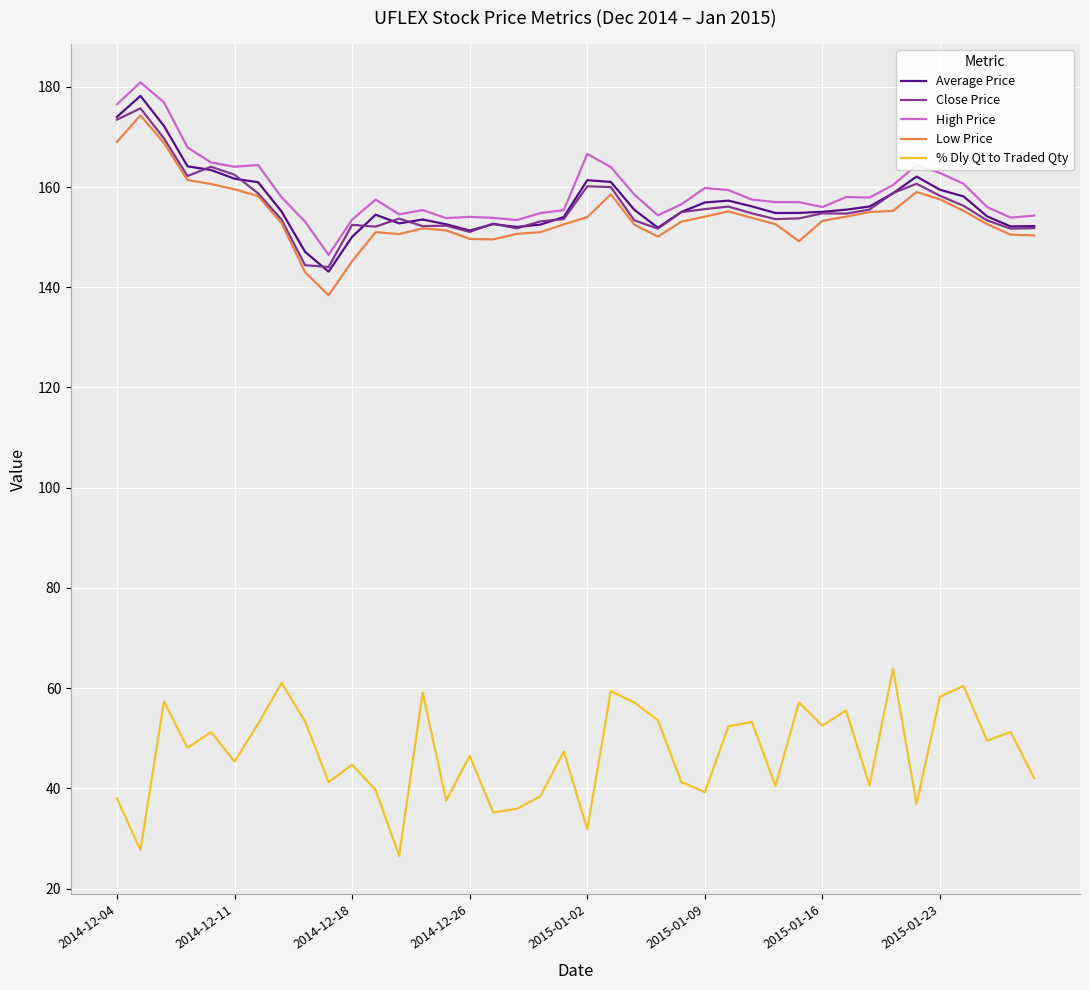

Does the chart have visible grid lines?

Yes